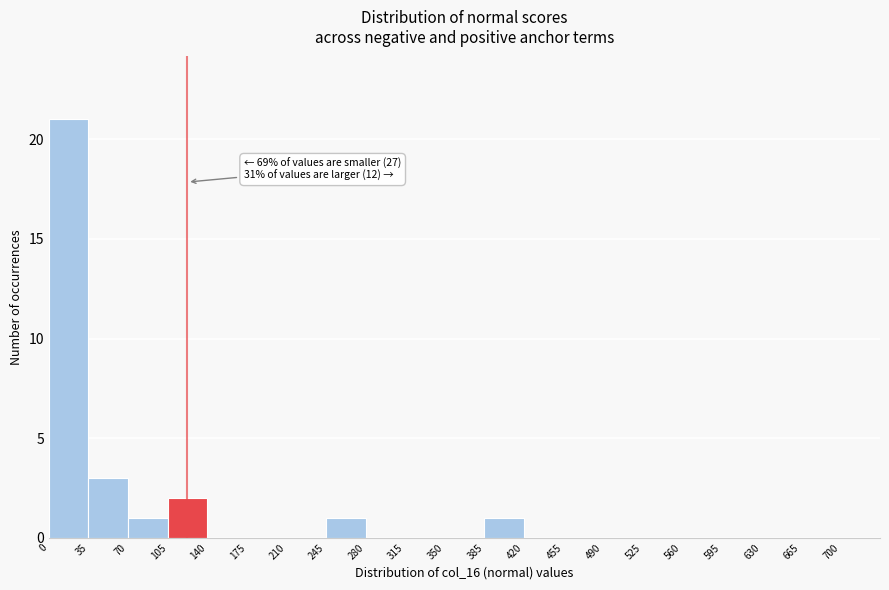

Over which range of the x-axis is the bar tallest?

0 to 35